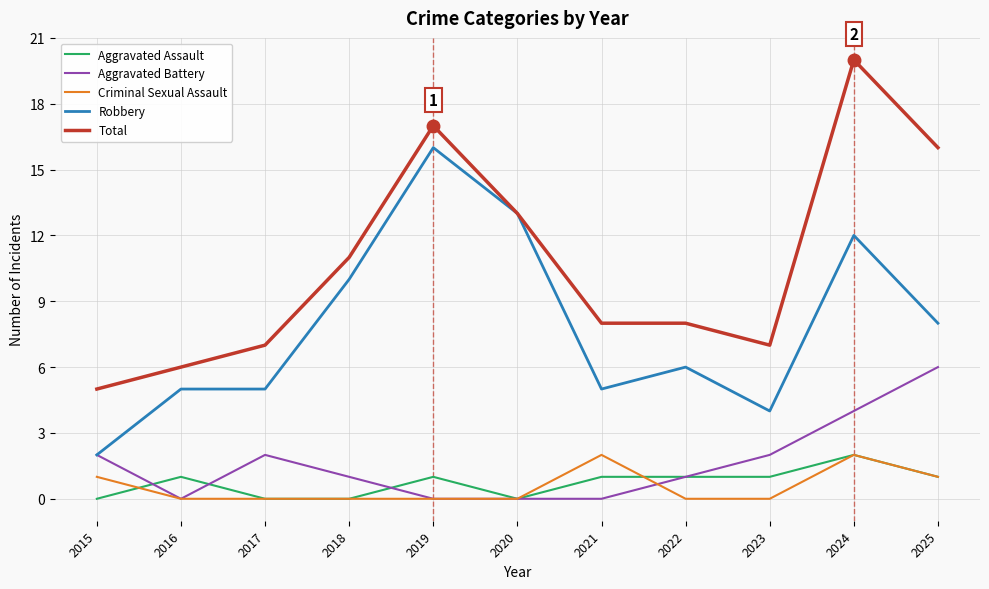

True or false: Total and Aggravated Battery intersect in this chart.

False